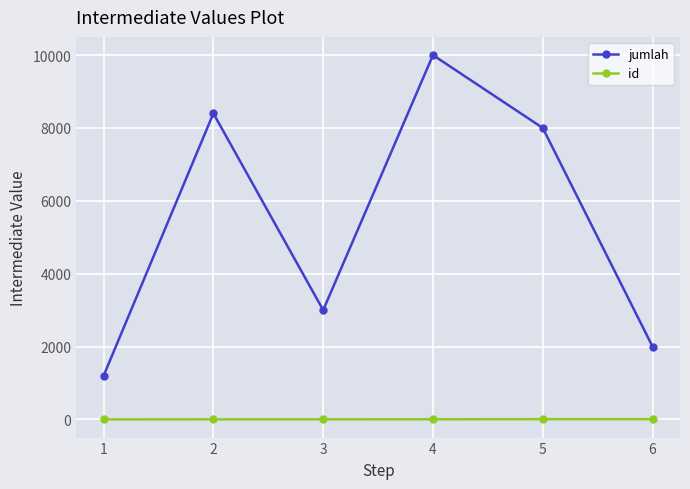

Is this an area chart (filled region under the line)?

No